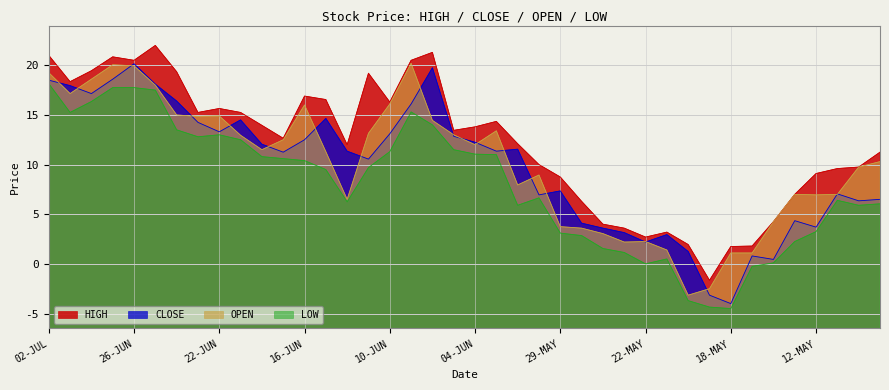

What is the label of the 19th point from the left?

08-JUN